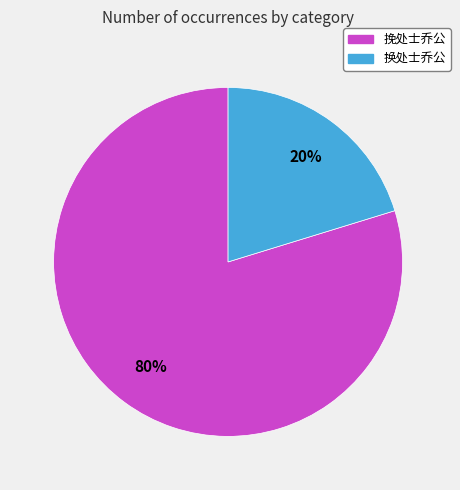

Which has a higher value, 换处士乔公 or 挽处士乔公?

挽处士乔公